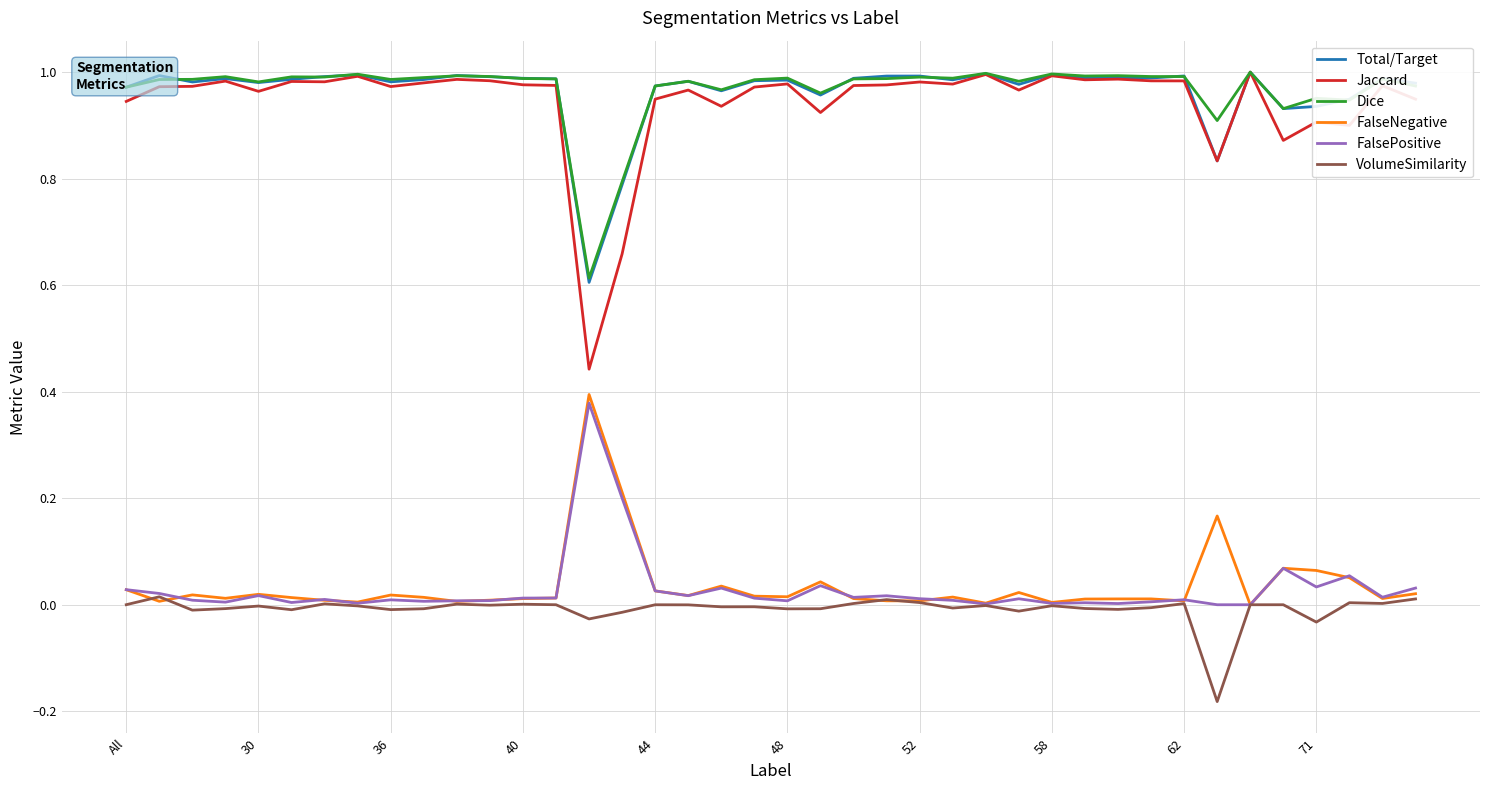

Which series has the widest spread of values?

Jaccard